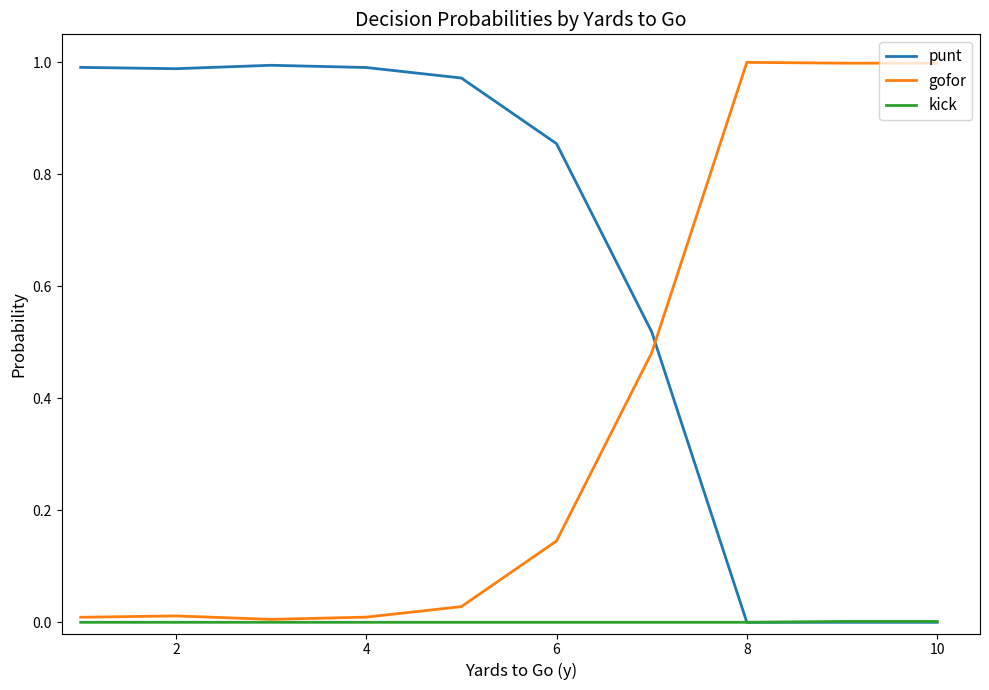

How many categories are shown in the chart?

10